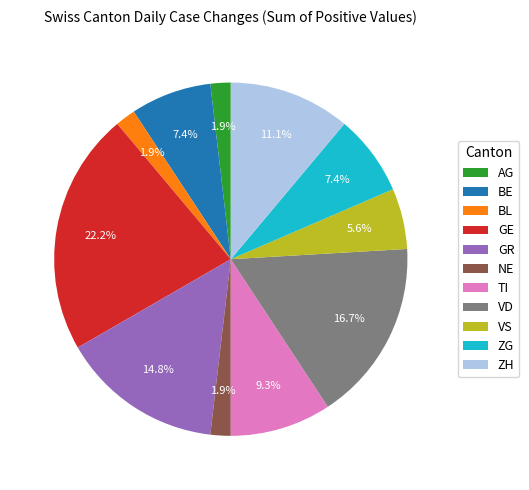

Count the number of slices in the pie.

11